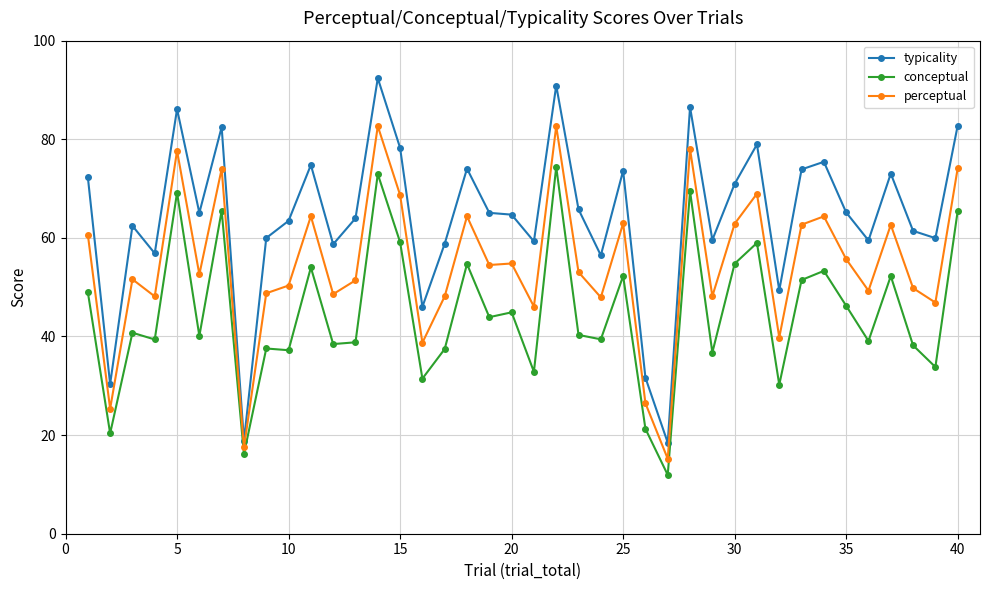

Rank the series by their maximum value, from highest to lowest.

typicality, perceptual, conceptual